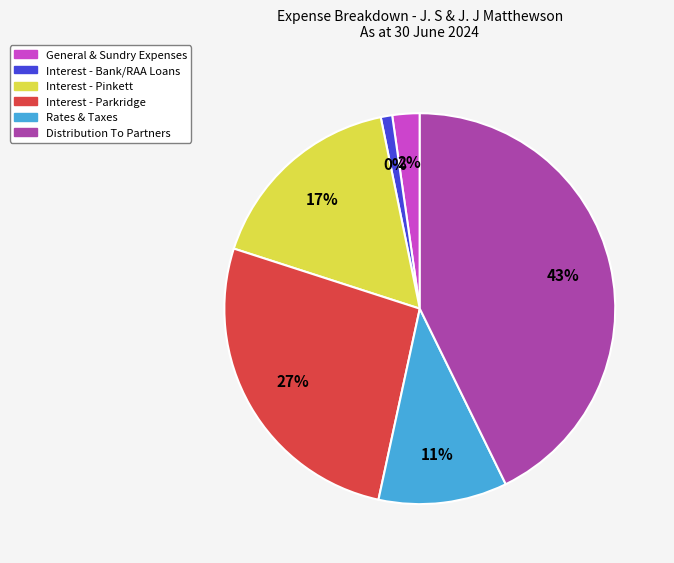

Is it true that General & Sundry Expenses is 10% of the pie?

False